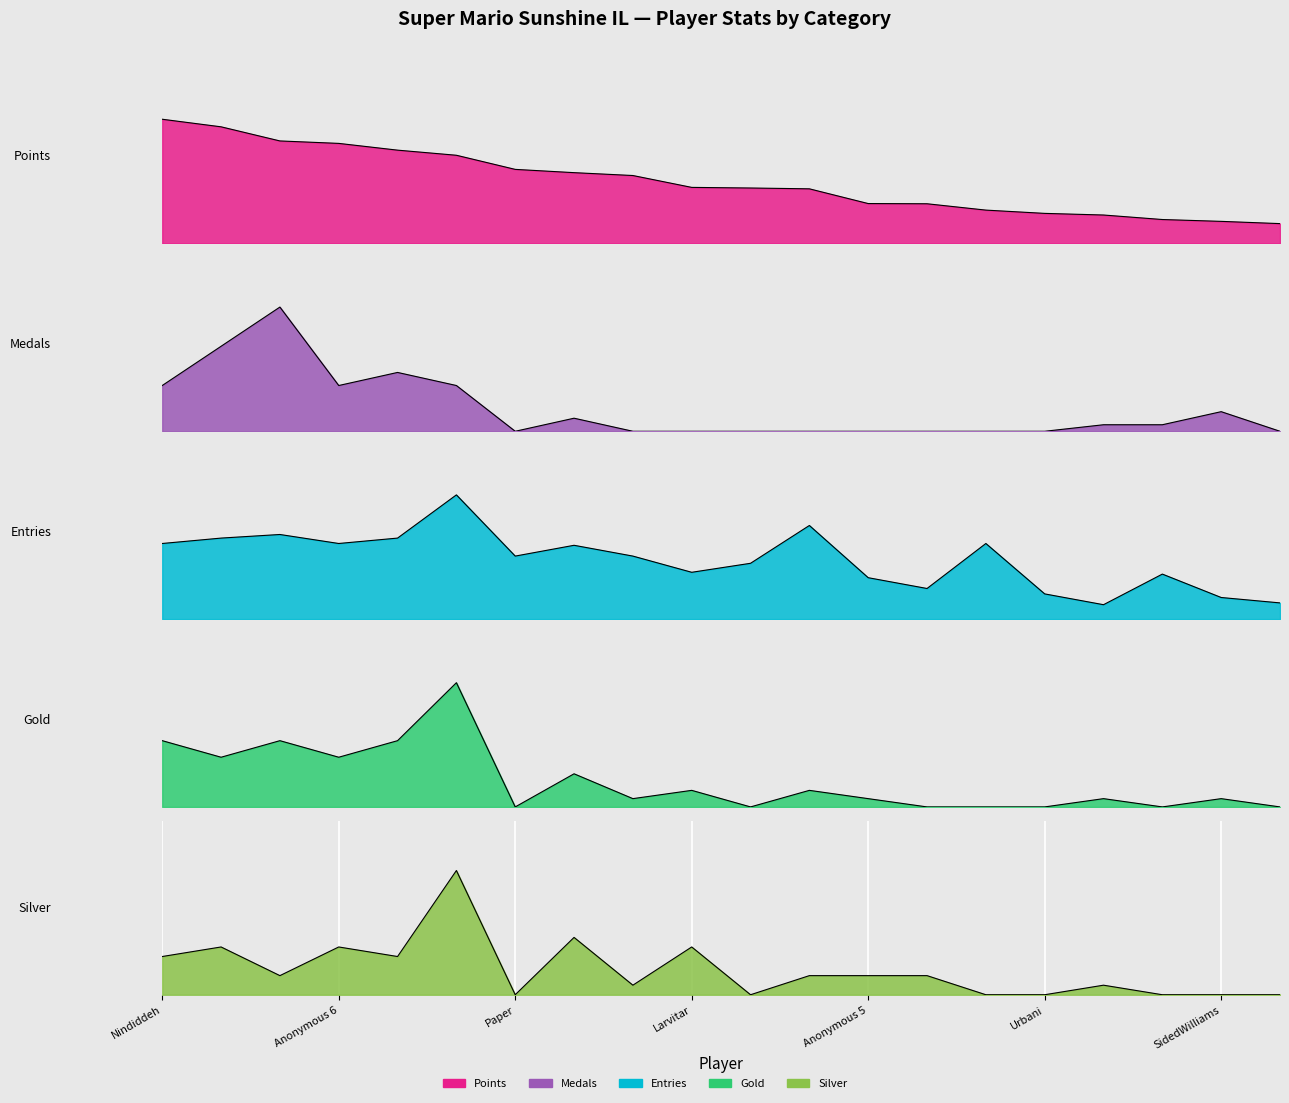

Reading left to right, what are all the values shown in this chart?

Points: 1.0	0.9	0.8	0.8	0.8	0.7	0.6	0.6	0.5	0.5	0.4	0.4	0.3	0.3	0.3	0.2	0.2	0.2	0.2	0.2
Medals: 0.4	0.7	1.0	0.4	0.5	0.4	0.0	0.1	0.0	0.0	0.0	0.0	0.0	0.0	0.0	0.0	0.1	0.1	0.2	0.0
Entries: 0.6	0.7	0.7	0.6	0.7	1.0	0.5	0.6	0.5	0.4	0.4	0.8	0.3	0.2	0.6	0.2	0.1	0.4	0.2	0.1
Gold: 0.5	0.4	0.5	0.4	0.5	1.0	0.0	0.3	0.1	0.1	0.0	0.1	0.1	0.0	0.0	0.0	0.1	0.0	0.1	0.0
Silver: 0.3	0.4	0.2	0.4	0.3	1.0	0.0	0.5	0.1	0.4	0.0	0.2	0.2	0.2	0.0	0.0	0.1	0.0	0.0	0.0